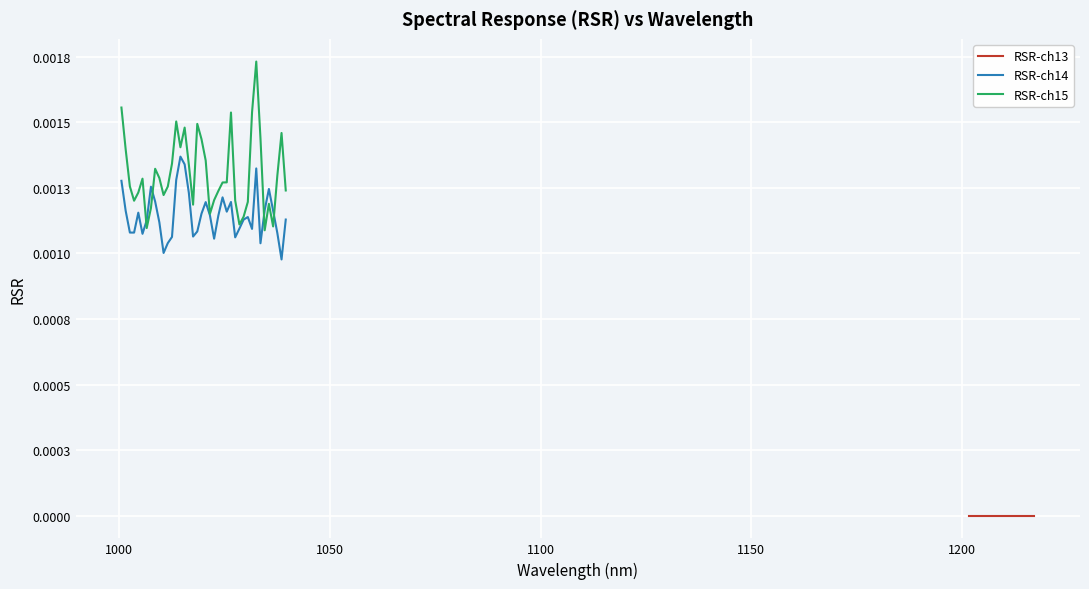

How many lines are shown in the chart?

3